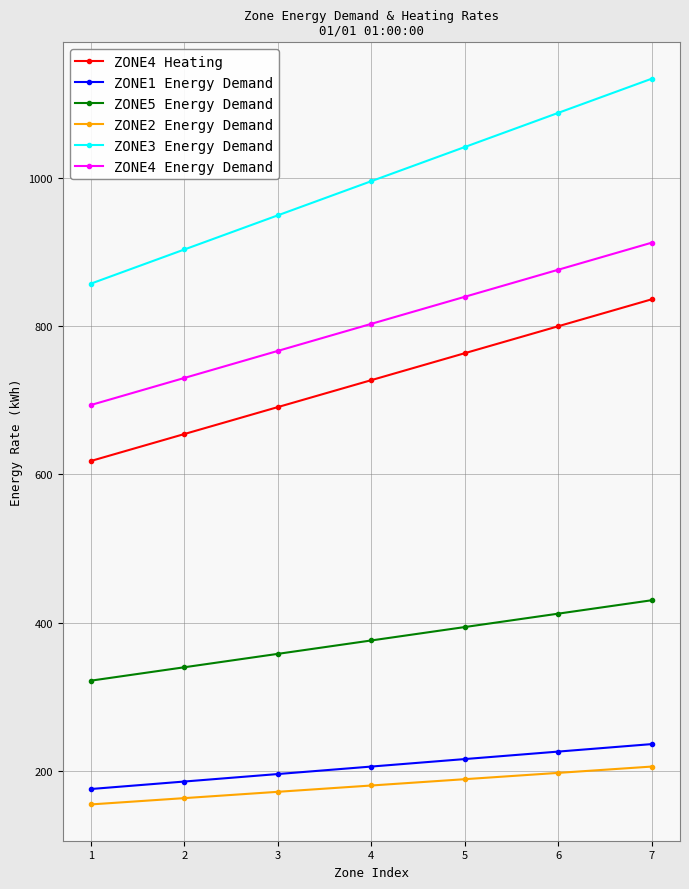

At which label does ZONE5 Energy Demand first exceed 375?

4